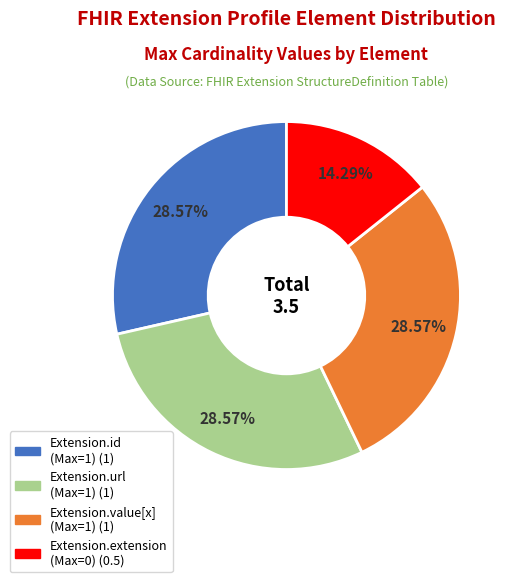

Is there a majority slice in this chart?

No